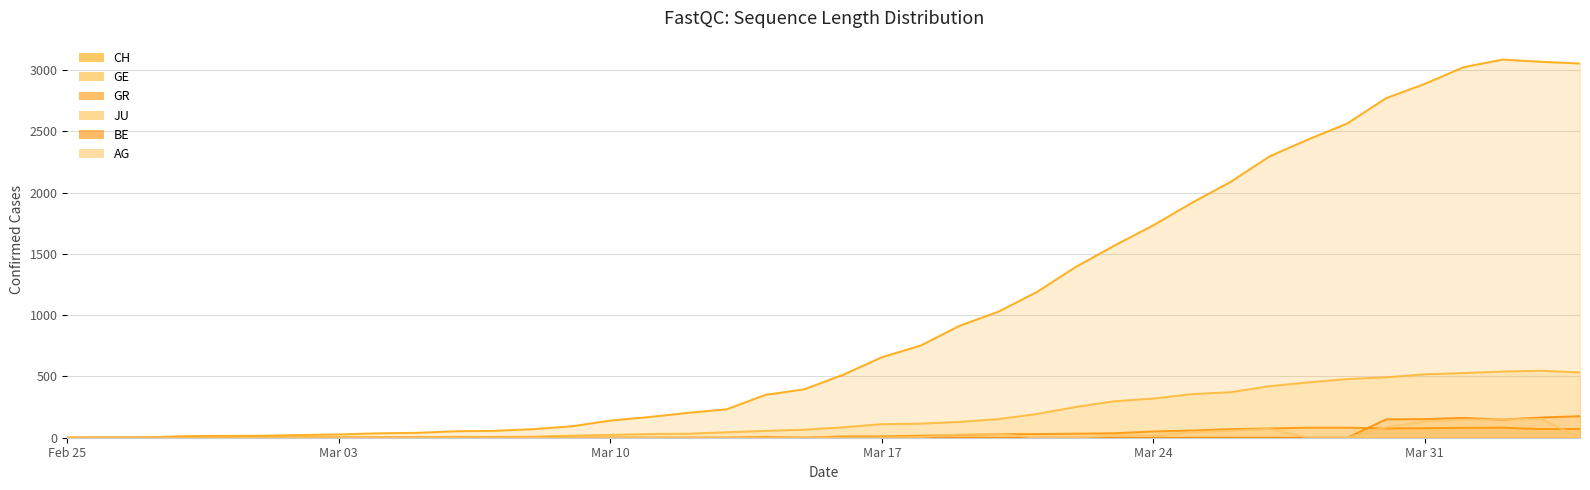

What is the difference between the maximum and minimum values in the GR series?

82